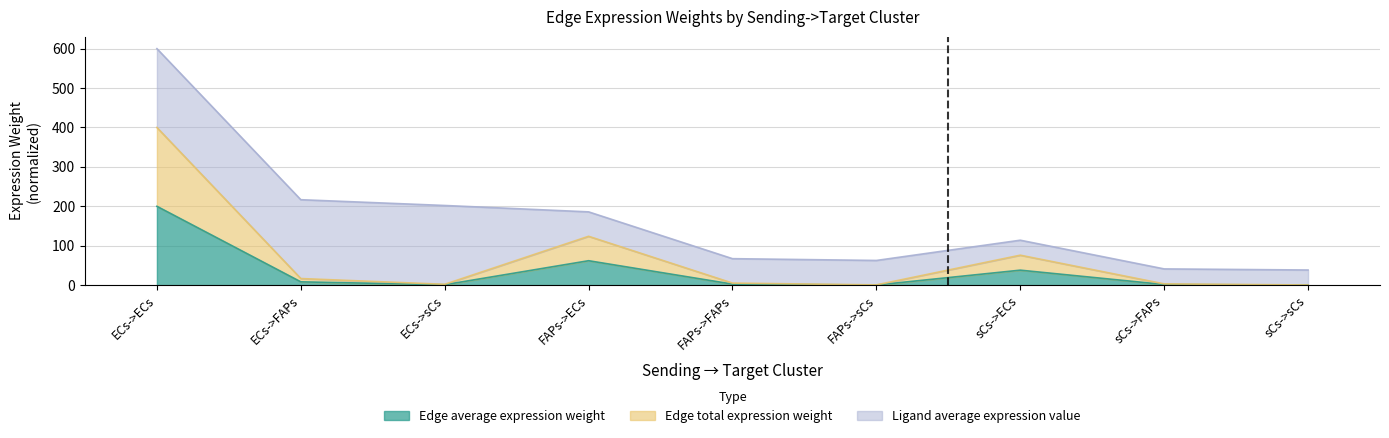

Does the chart have visible grid lines?

Yes